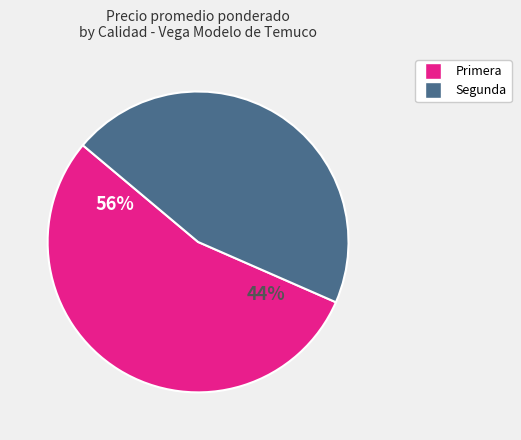

What is the largest slice in the pie chart?

Primera